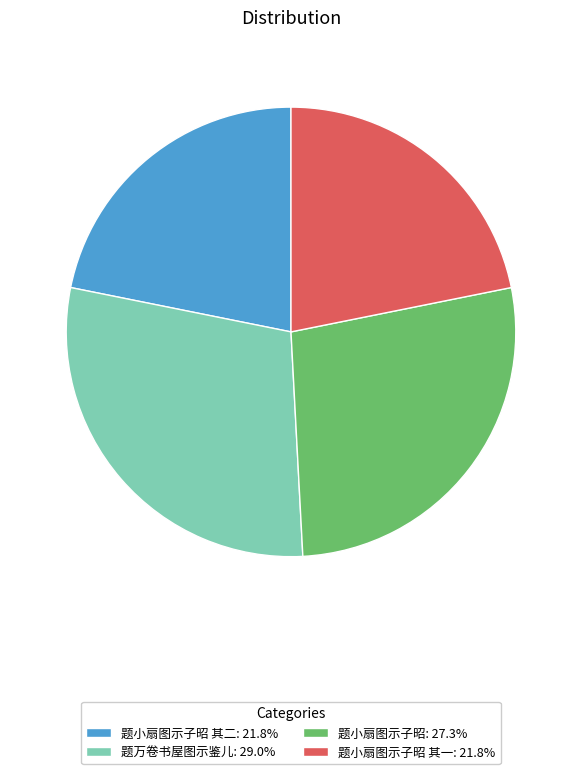

Is 题小扇图示子昭 其一: 21.8% the majority of the pie?

No